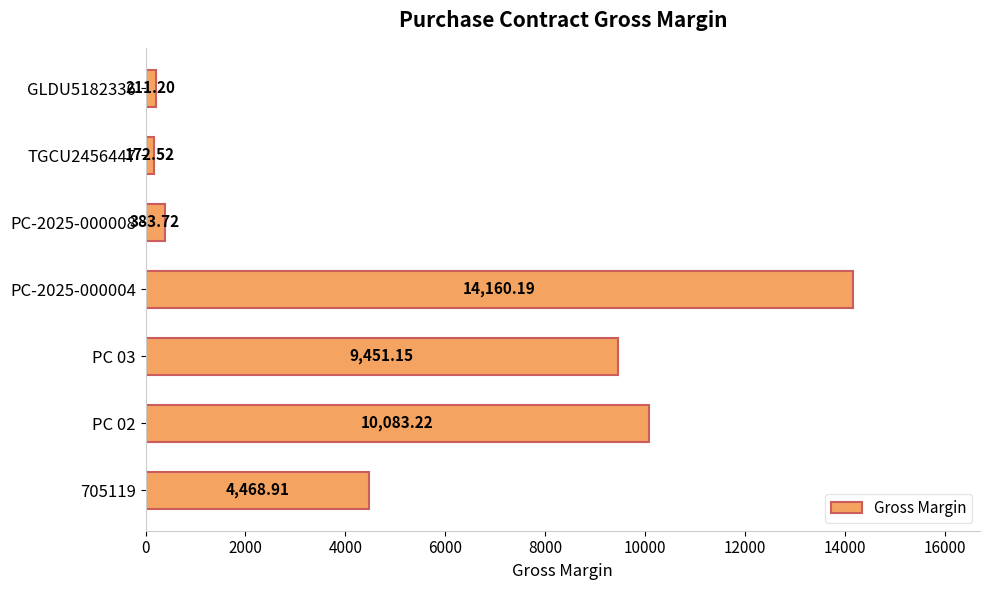

What is the difference between the maximum and minimum values?

13987.7